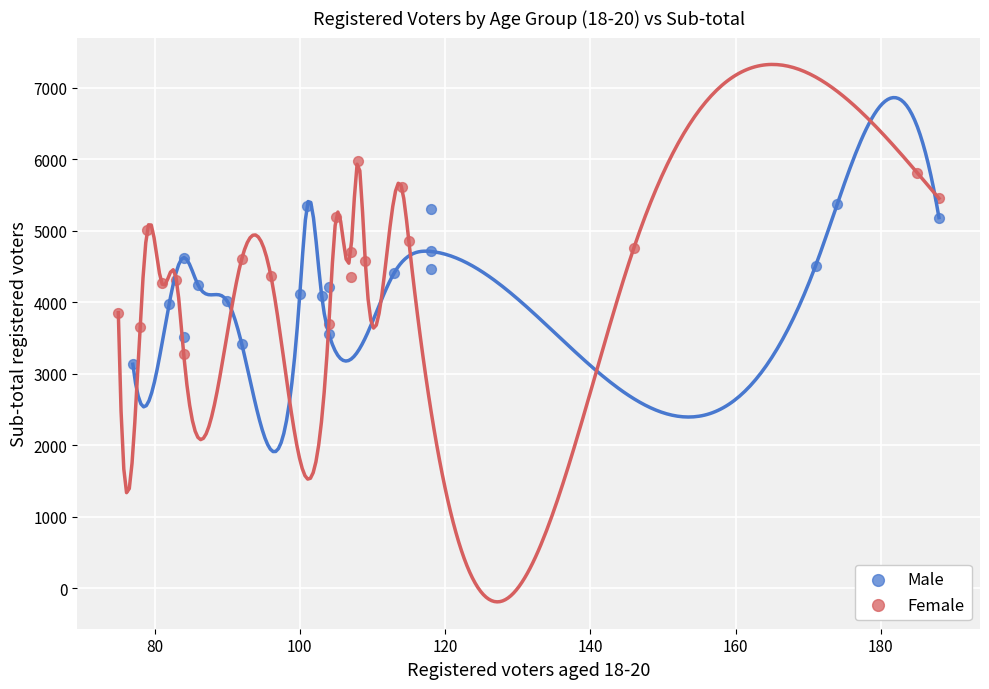

Which series has the largest Y range (max minus min)?

Female